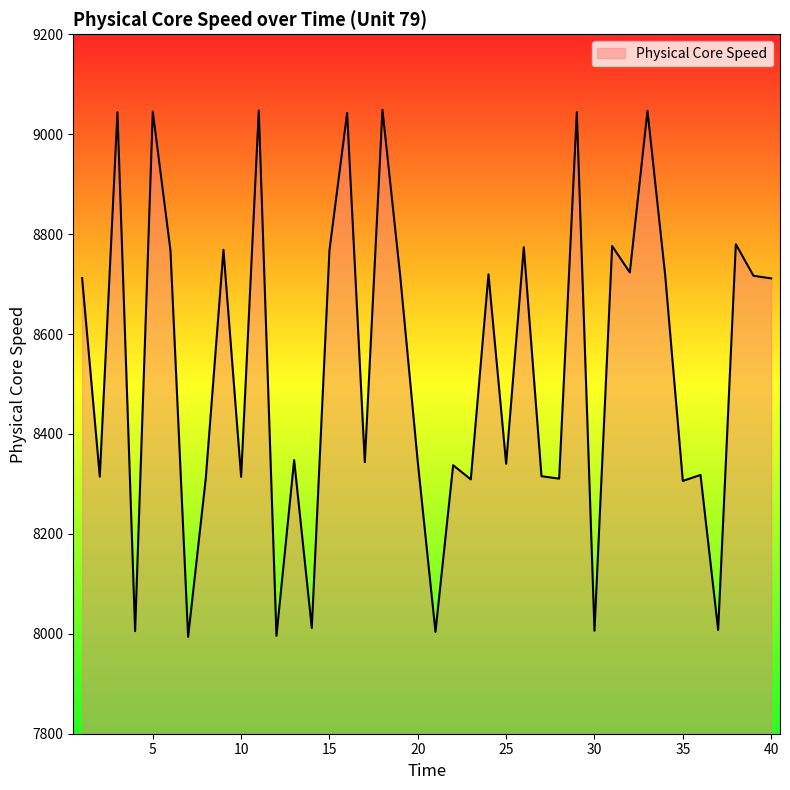

What is the maximum value shown in the chart?

9048.8